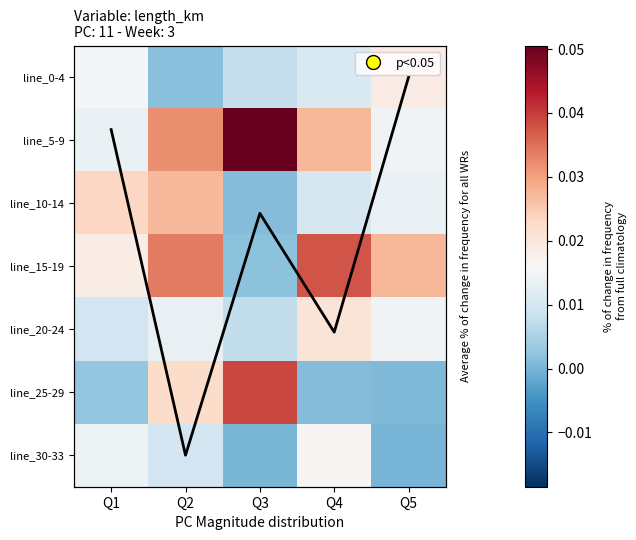

True or false: line_10-14 has a value of 0.0 at Q2.

False